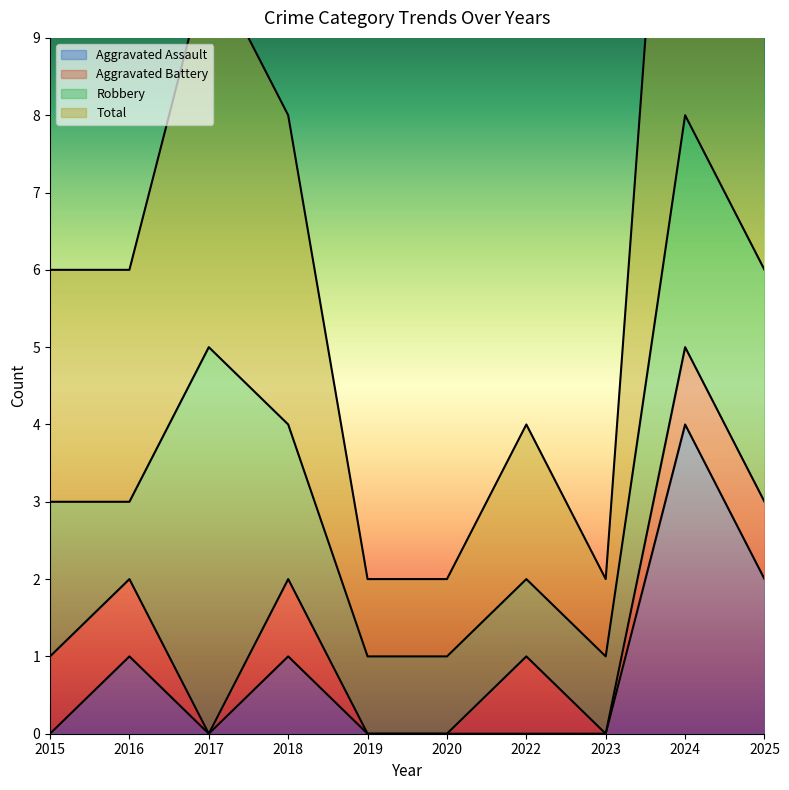

True or false: Aggravated Assault and Total intersect in this chart.

False